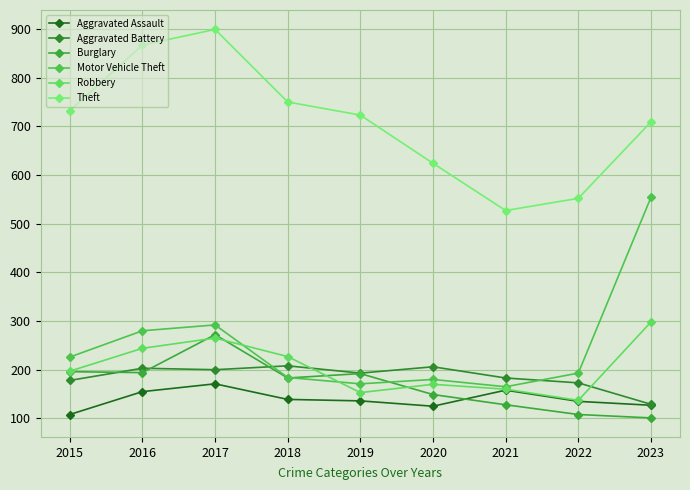

Which series has the largest total across all categories?

Theft